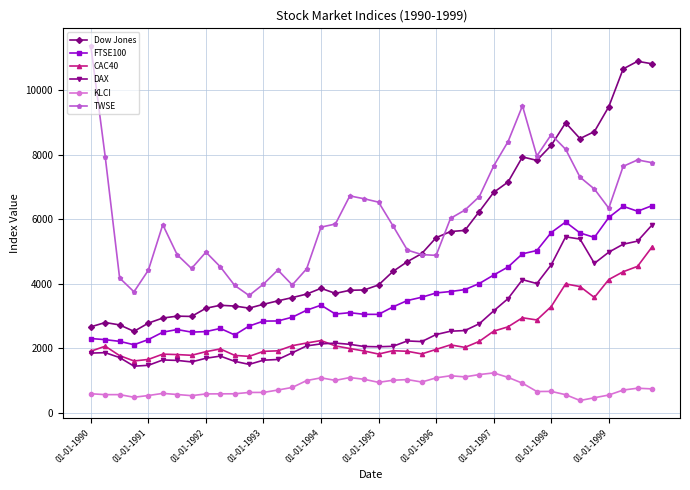

Which series has the largest total across all categories?

TWSE